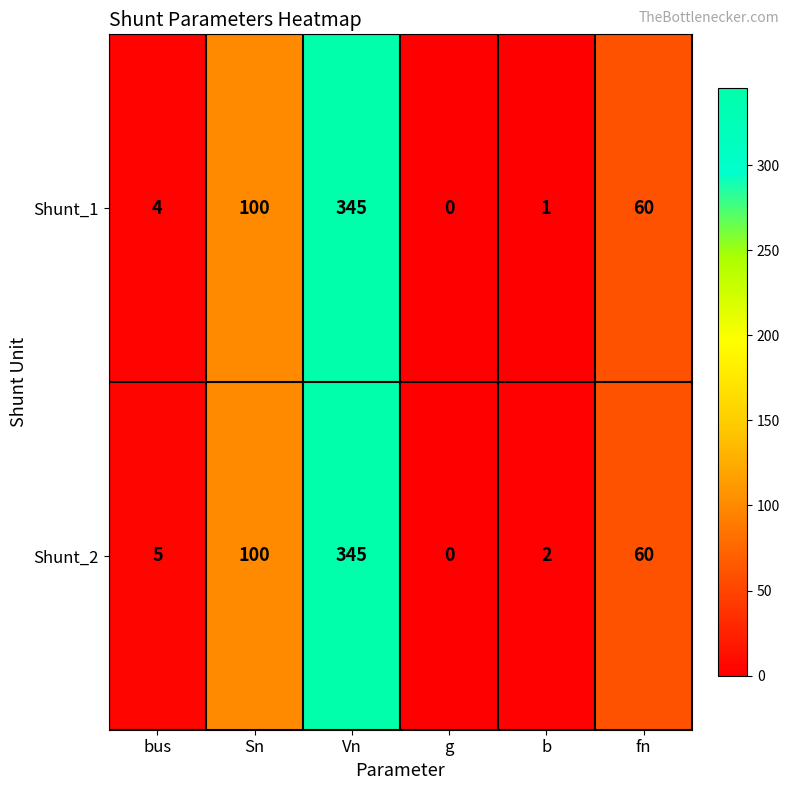

At which label does Shunt_2 reach its minimum?

g